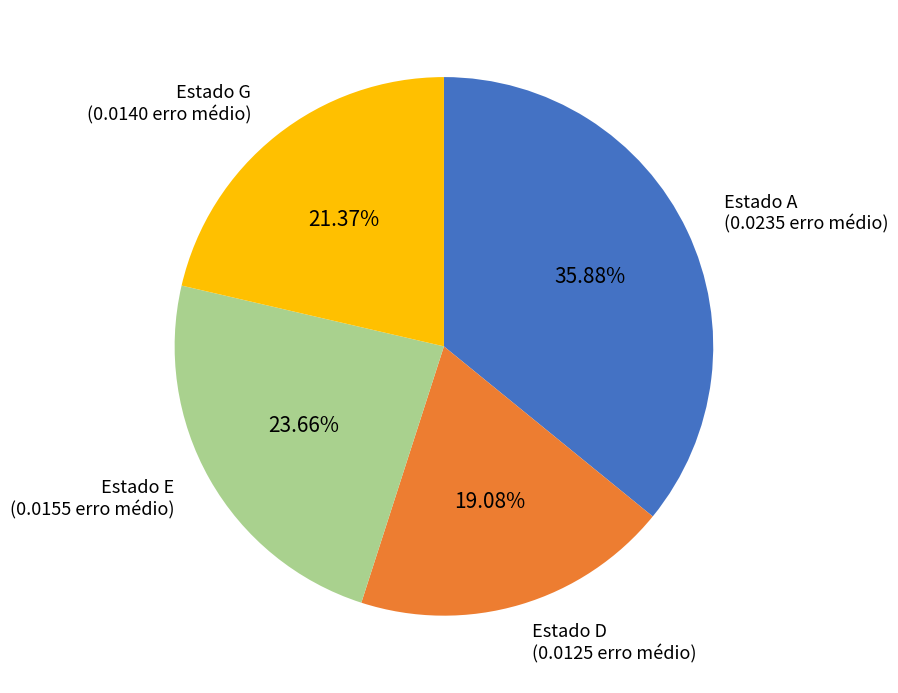

How many slices are in this pie chart?

4